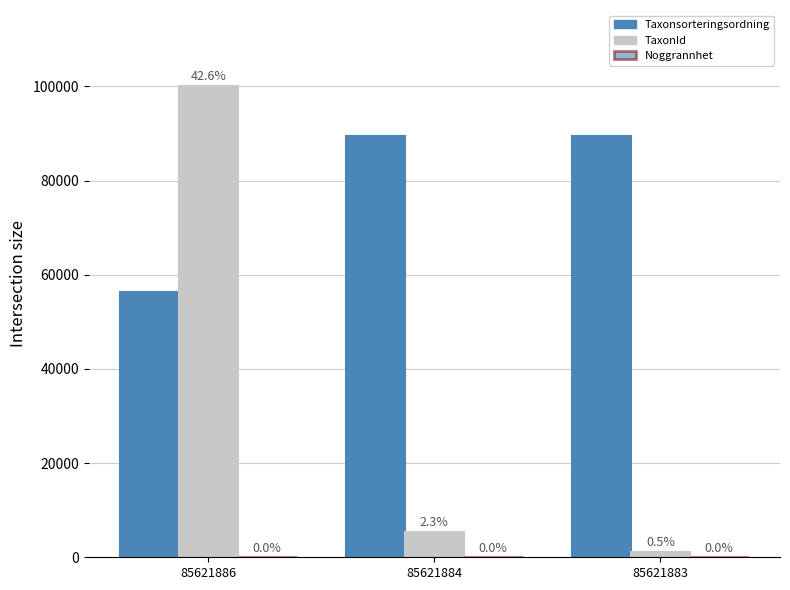

At 85621883, list the series in order from largest to smallest.

Taxonsorteringsordning, TaxonId, Noggrannhet